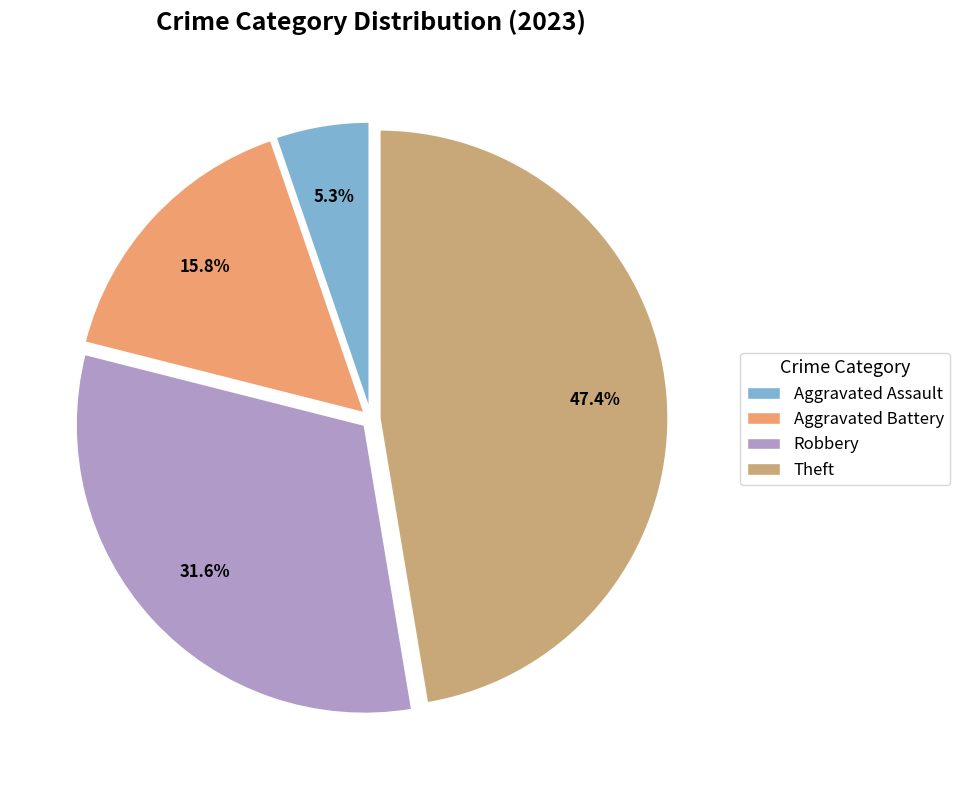

Is there any slice that represents more than half of the pie?

No